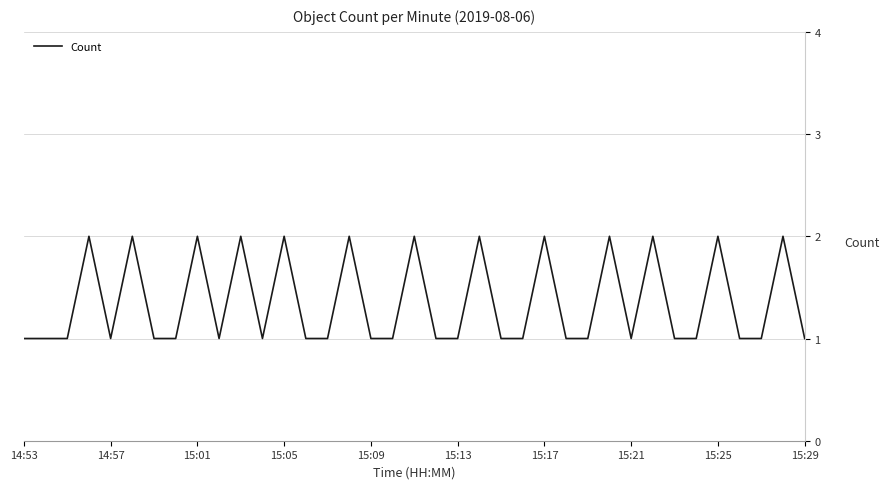

Reading right to left, transcribe all the data shown in this chart.

1	2	1	1	2	1	1	2	1	2	1	1	2	1	1	2	1	1	2	1	1	2	1	1	2	1	2	1	2	1	1	2	1	2	1	1	1